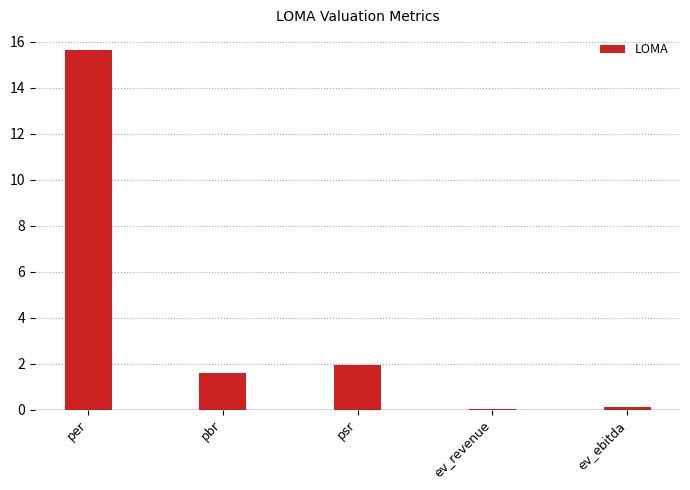

Are the bars horizontal?

No